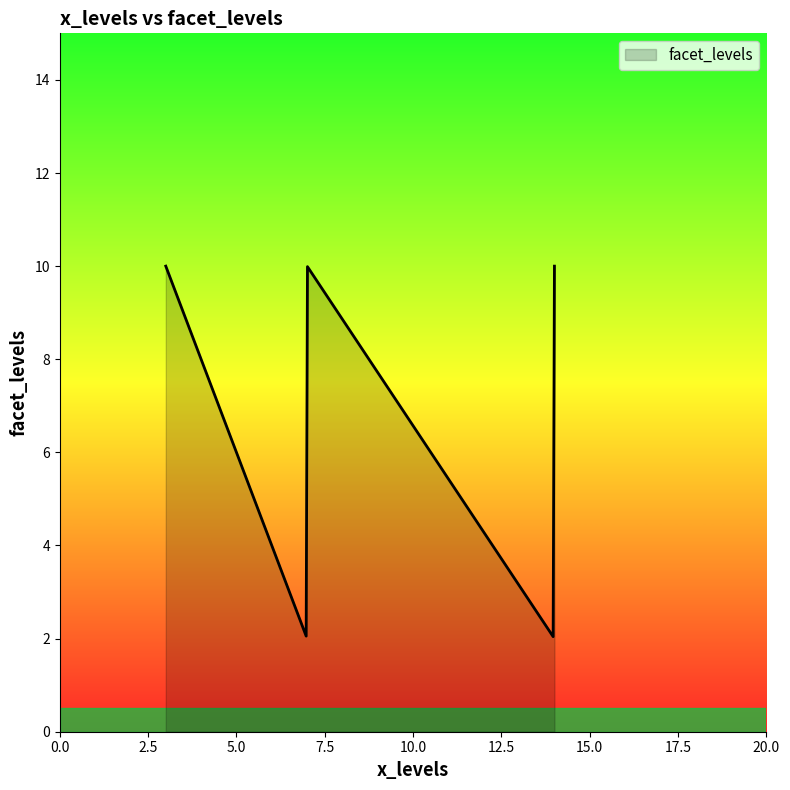

What is the difference between the maximum and minimum values?

8.0